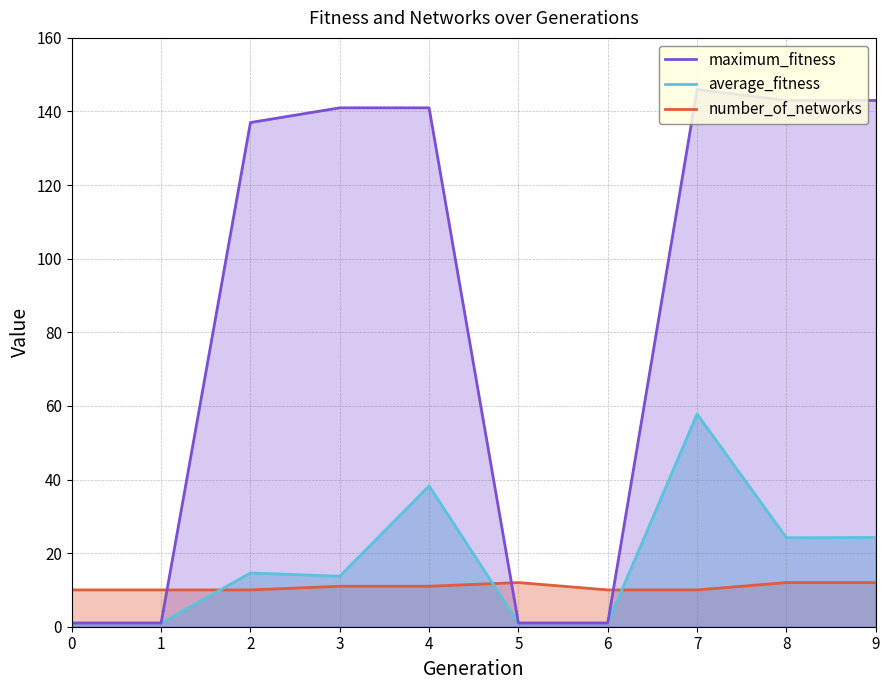

The maximum_fitness series shows 1.0 at 6. True or false?

True